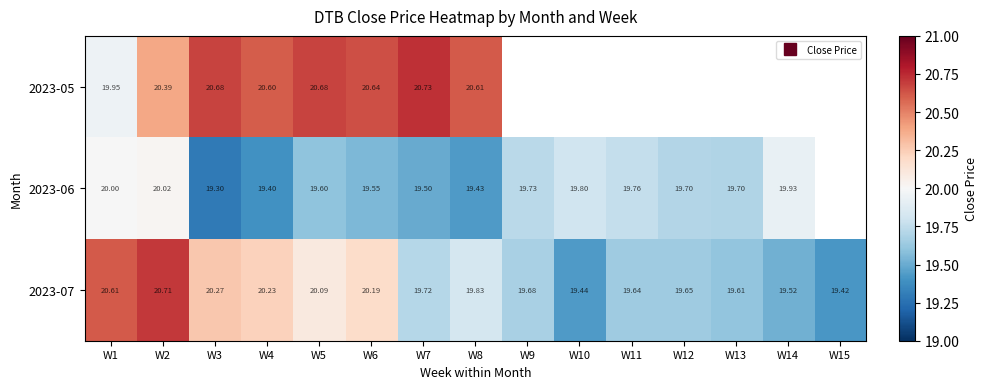

List the series in order of their peak value, highest first.

2023-05, 2023-07, 2023-06